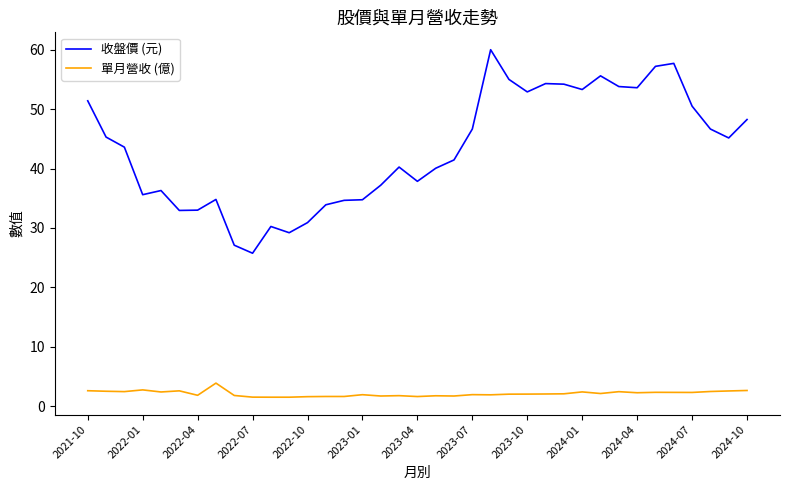

Which series has the largest total across all categories?

收盤價 (元)